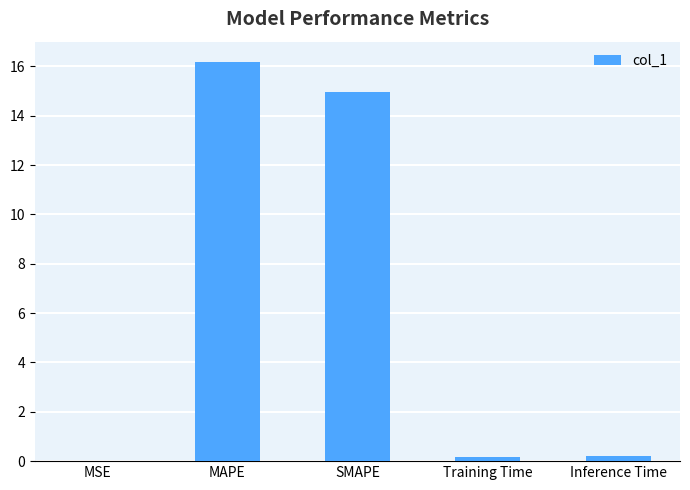

True or false: the data shows 24.9 at MAPE.

False